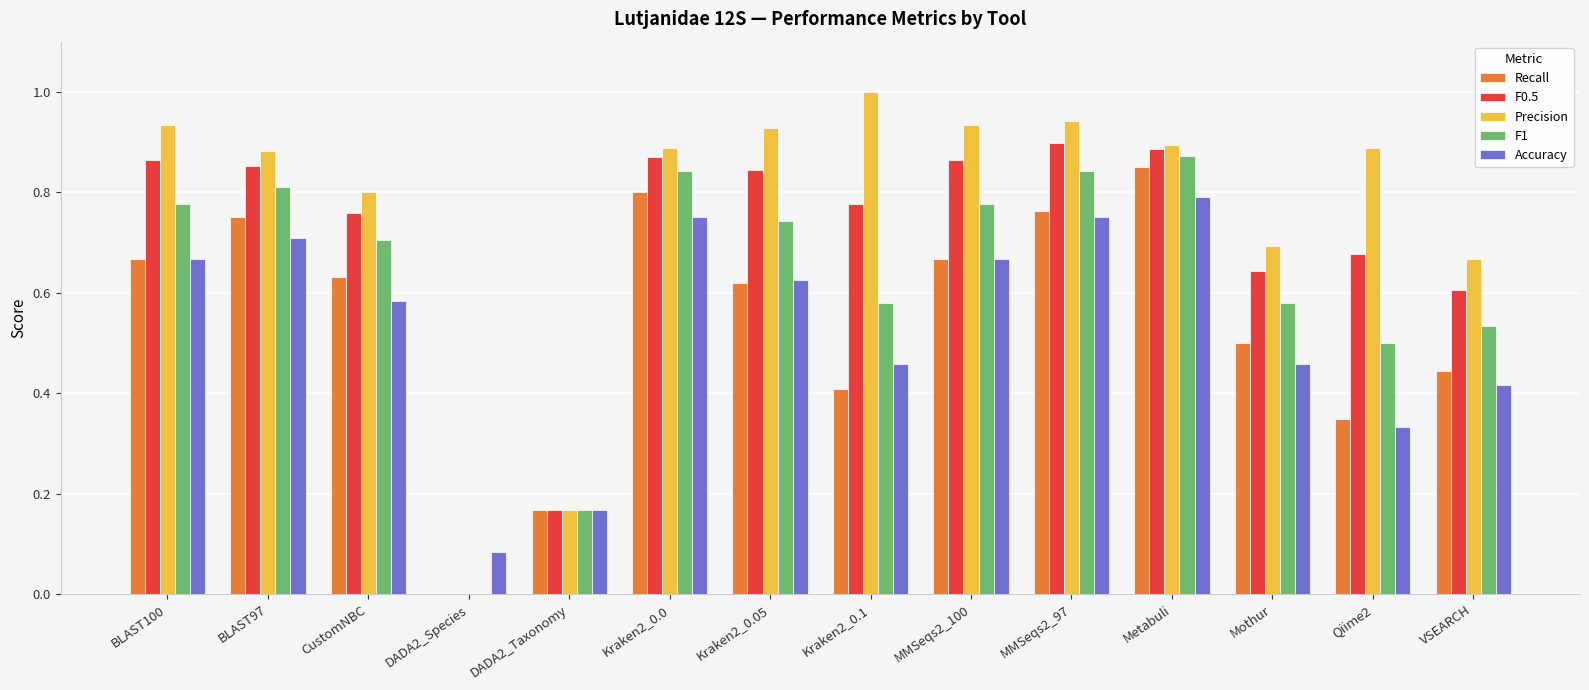

How many values in F1 are above zero?

13